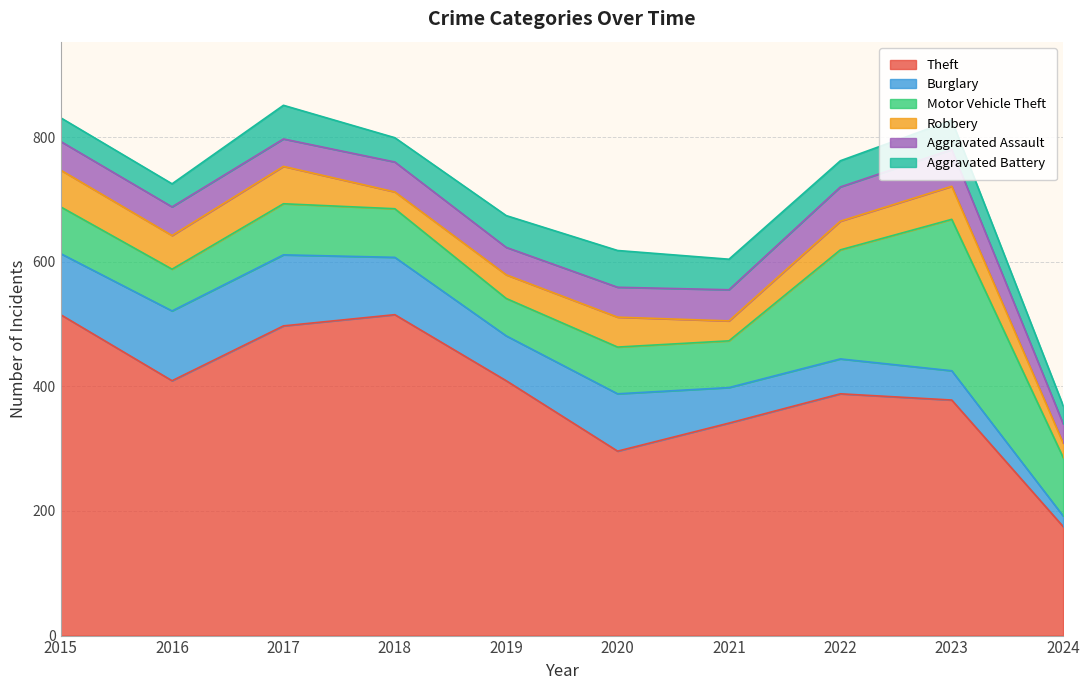

At 2017, list the series in order from largest to smallest.

Theft, Burglary, Motor Vehicle Theft, Robbery, Aggravated Battery, Aggravated Assault